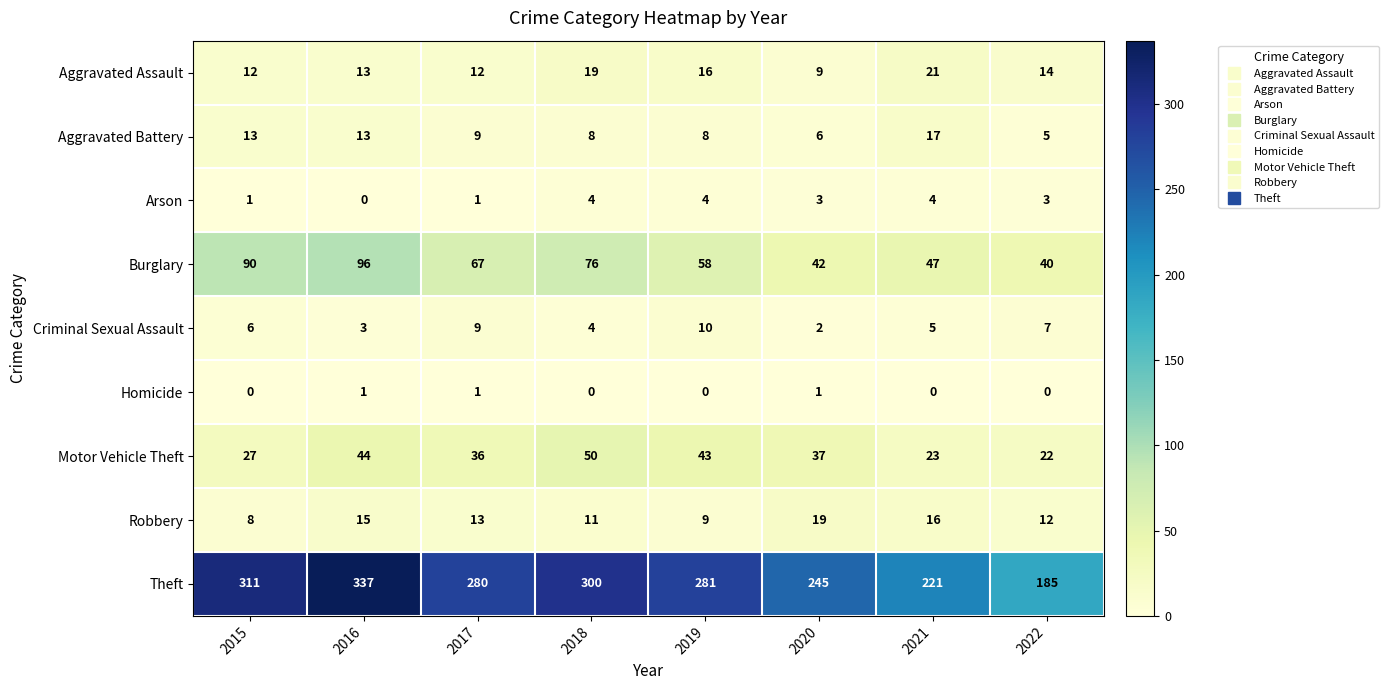

What is the minimum value for Theft?

185